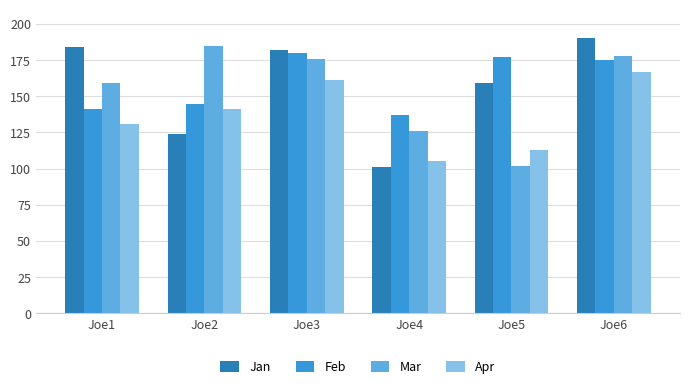

Is it true that Jan equals 29 at Joe4?

False